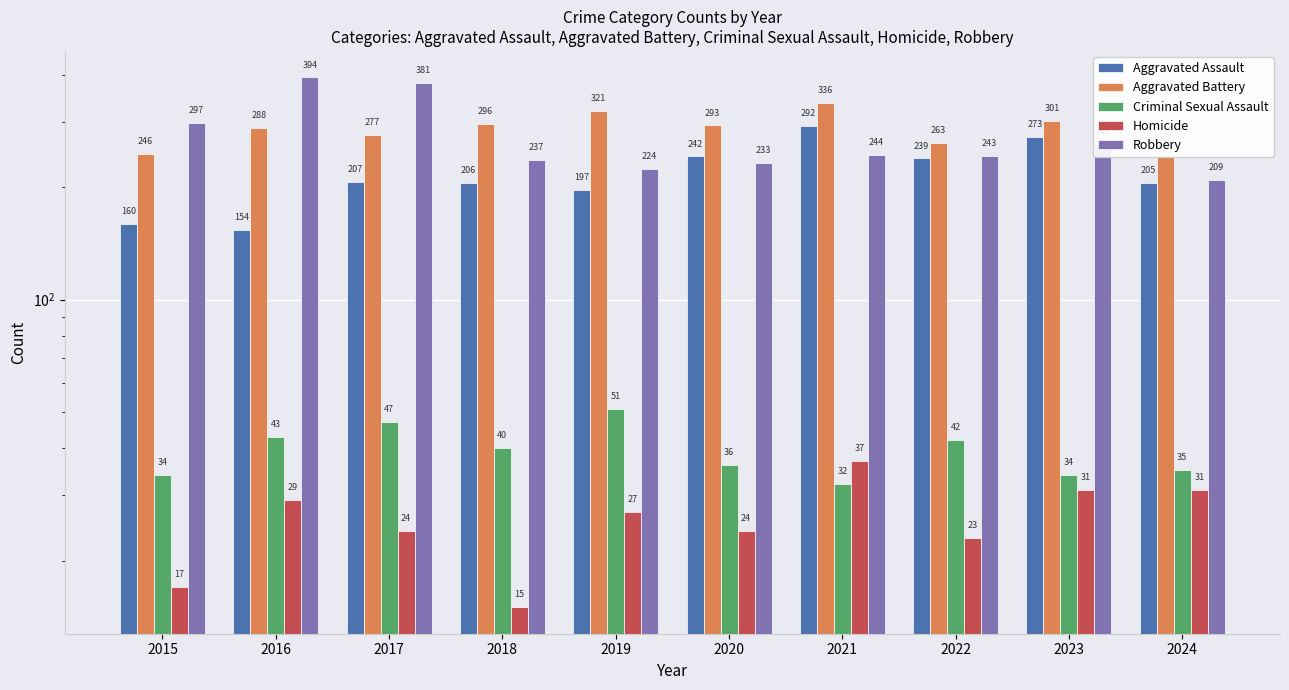

At which category is the sum across all series the highest?

2021